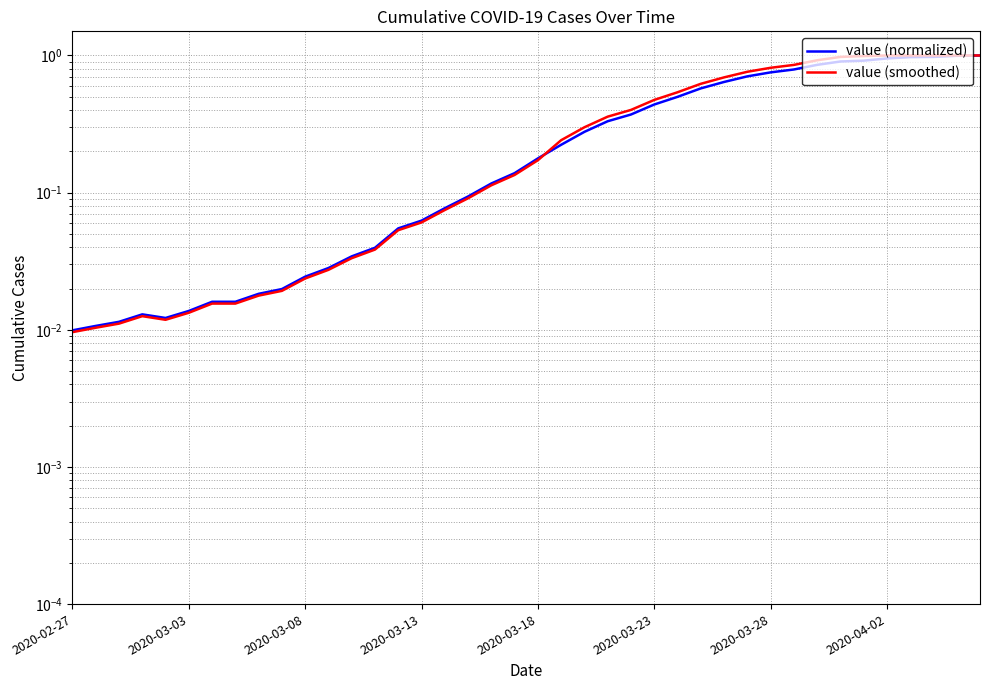

At how many categories does at least one series exceed 0?

40